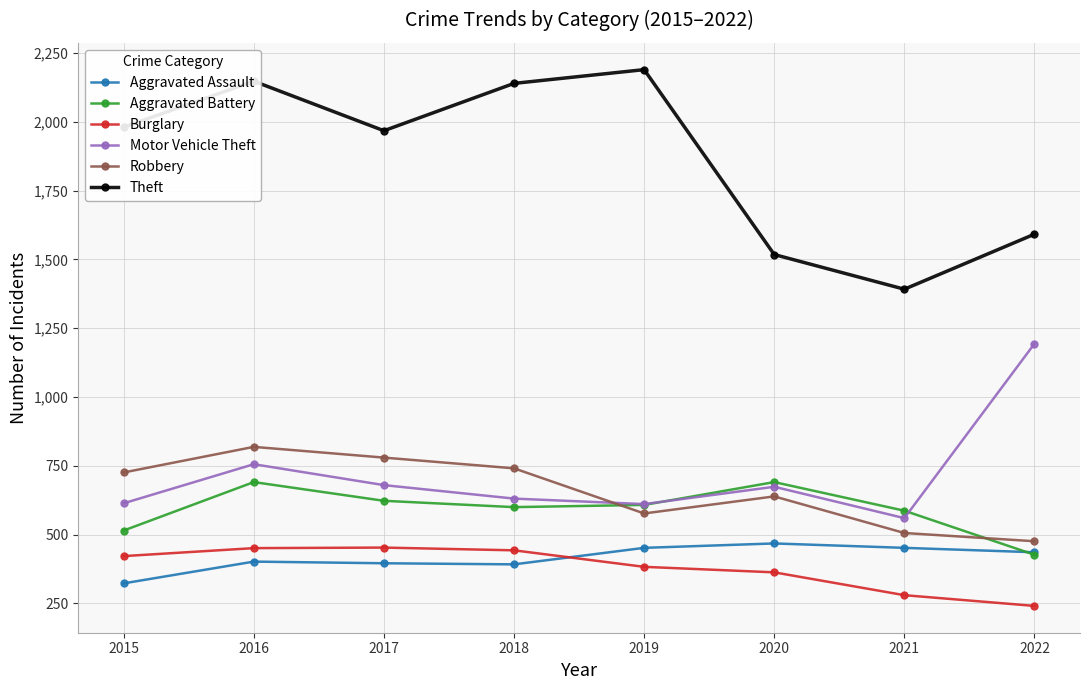

Where does the Motor Vehicle Theft series first go above 674?

2016